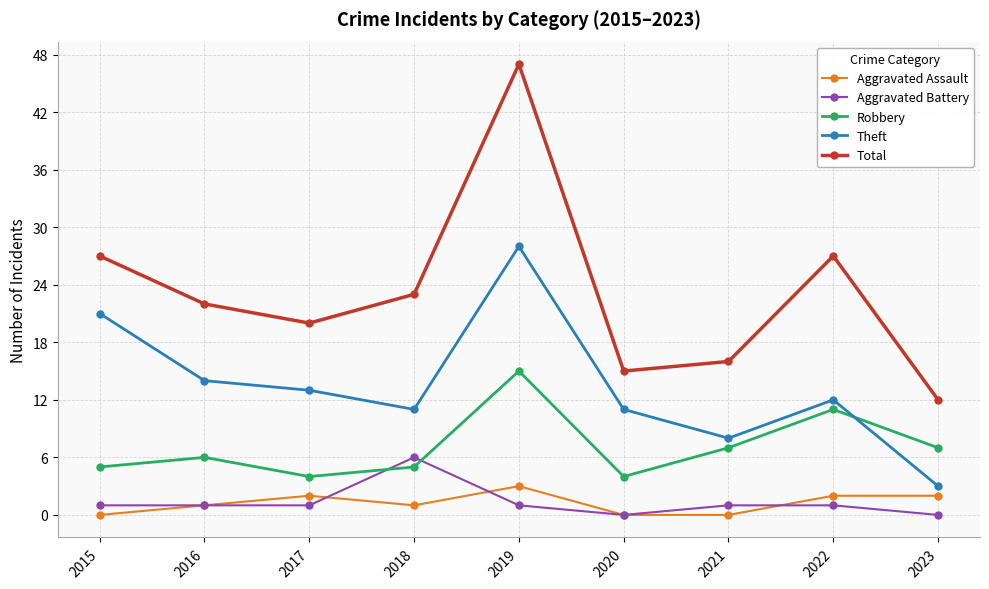

True or false: Total and Aggravated Battery cross at least once.

False